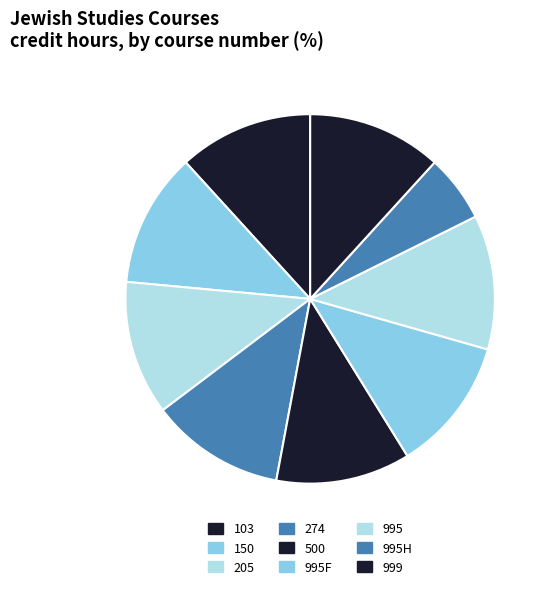

Combined, what portion of the pie is 500 and 103?

23.5%